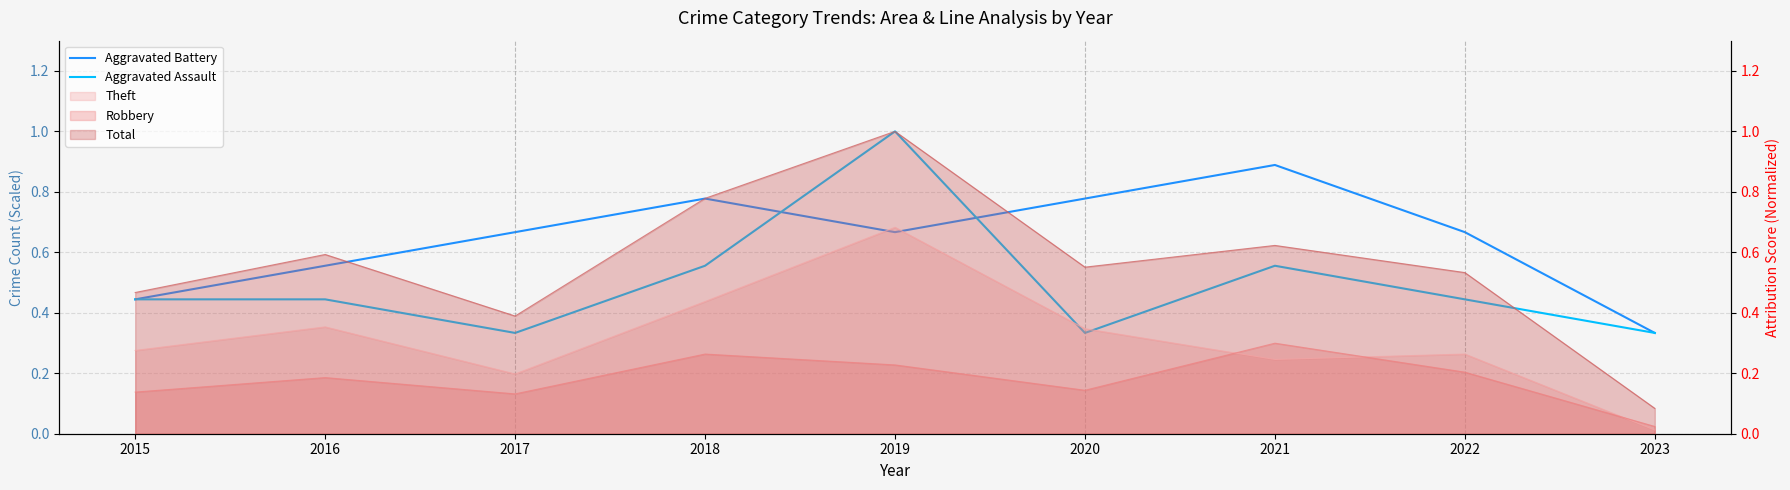

True or false: Aggravated Assault has more than 2 interior local peaks.

False